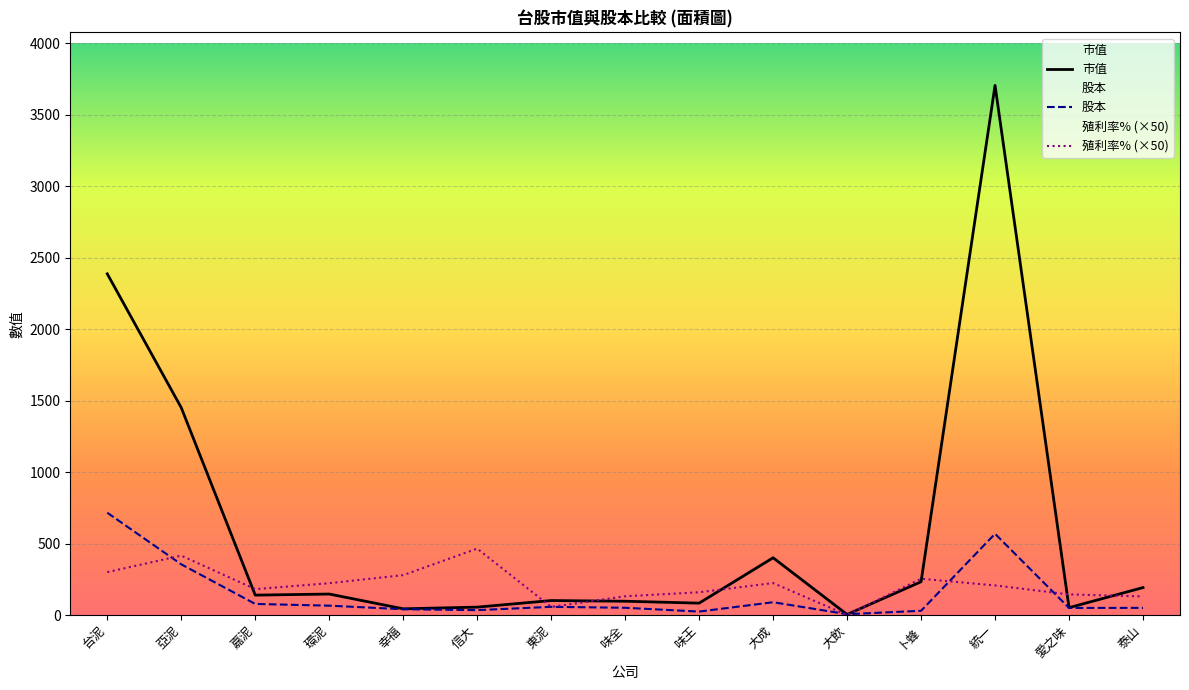

True or false: 殖利率% has more than 1 interior local peaks.

True